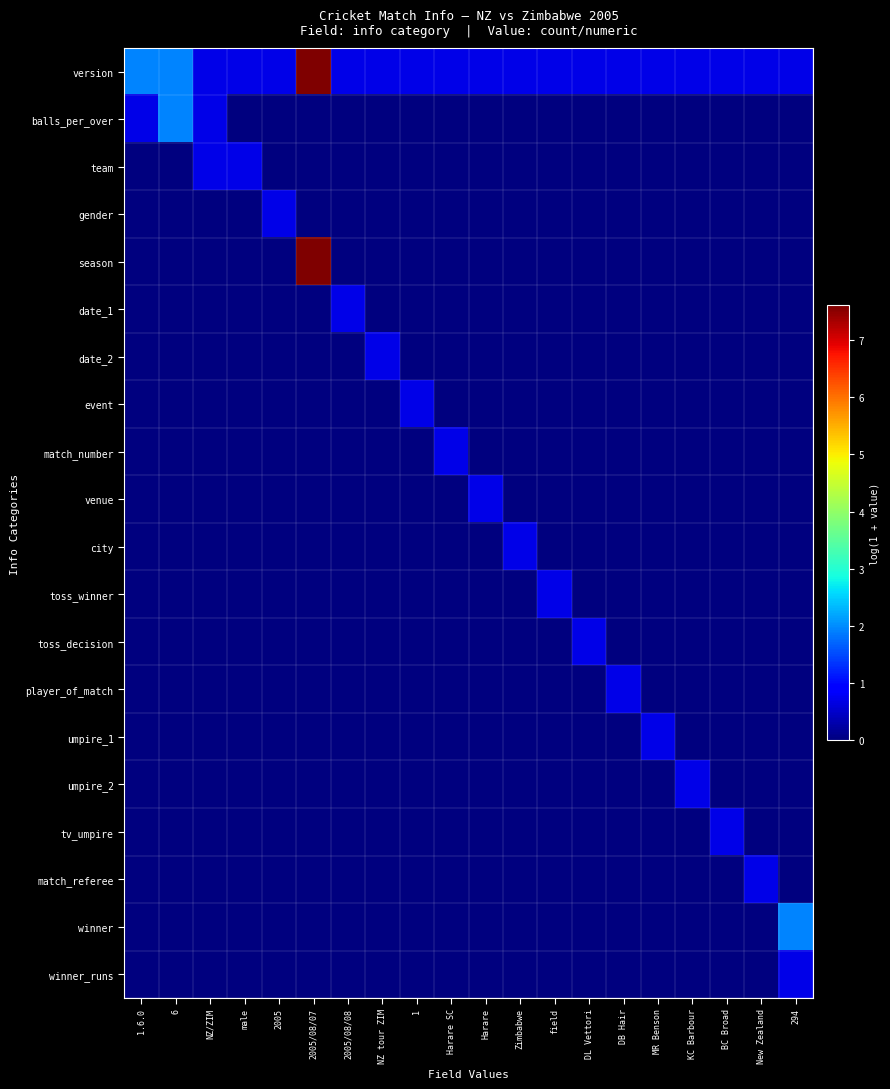

Which series has the widest spread of values?

season